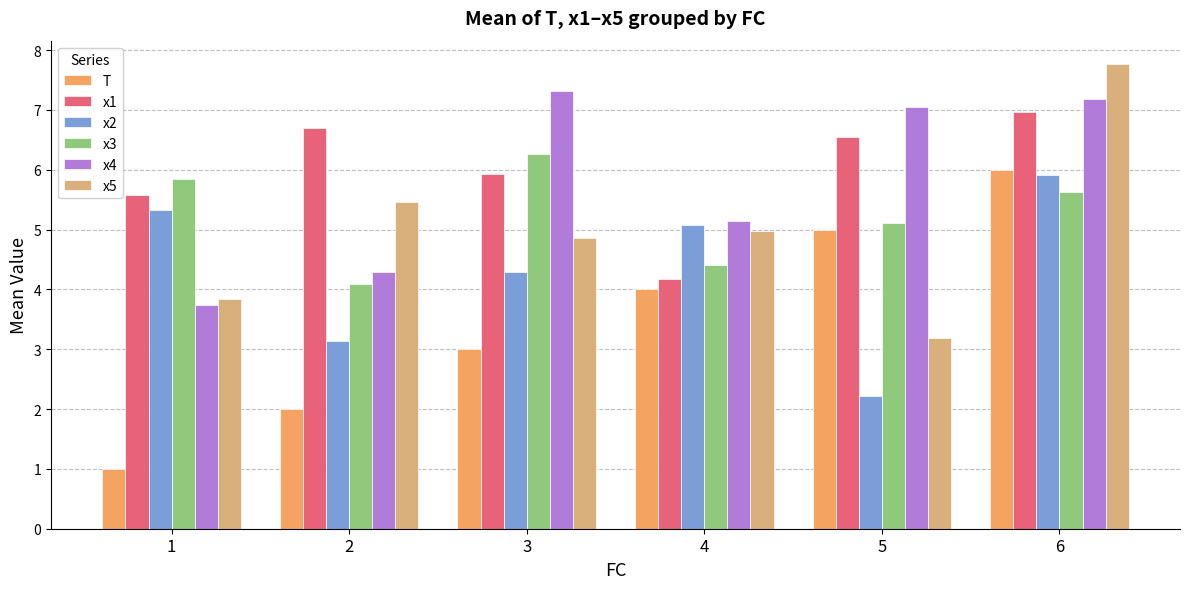

Rank the series by their maximum value, from highest to lowest.

x5, x4, x1, x3, T, x2